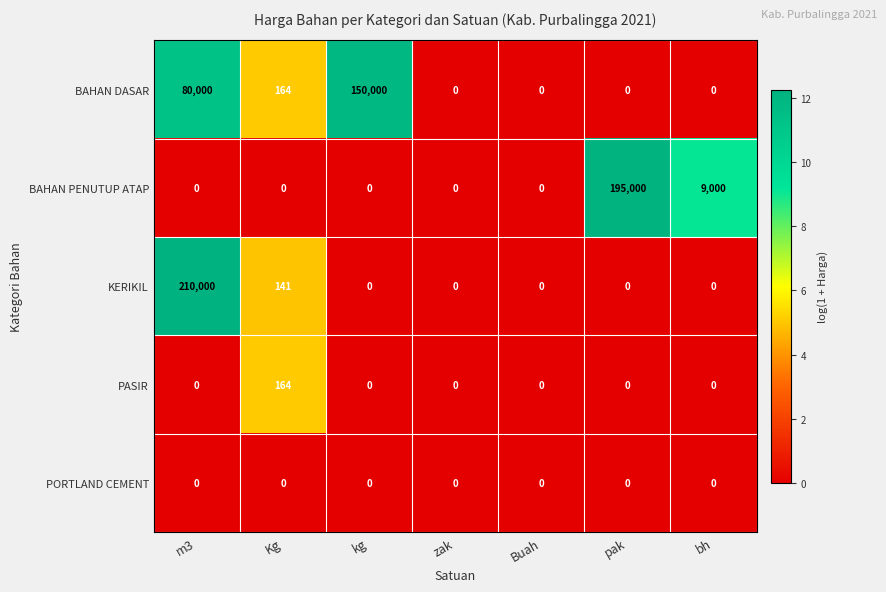

List the series in order of their peak value, highest first.

KERIKIL, BAHAN PENUTUP ATAP, BAHAN DASAR, PASIR, PORTLAND CEMENT